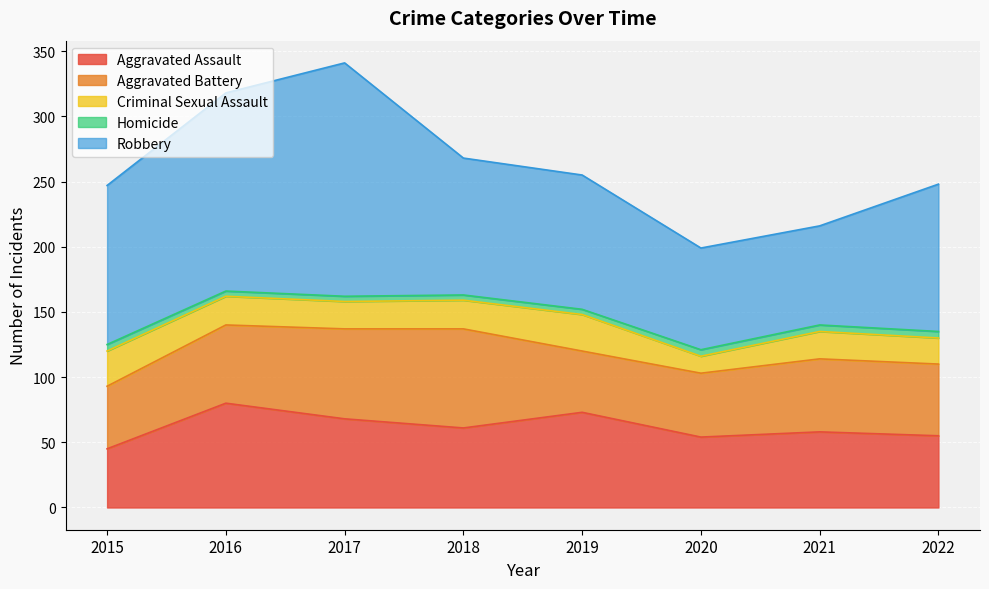

True or false: Criminal Sexual Assault and Aggravated Assault cross at least once.

False